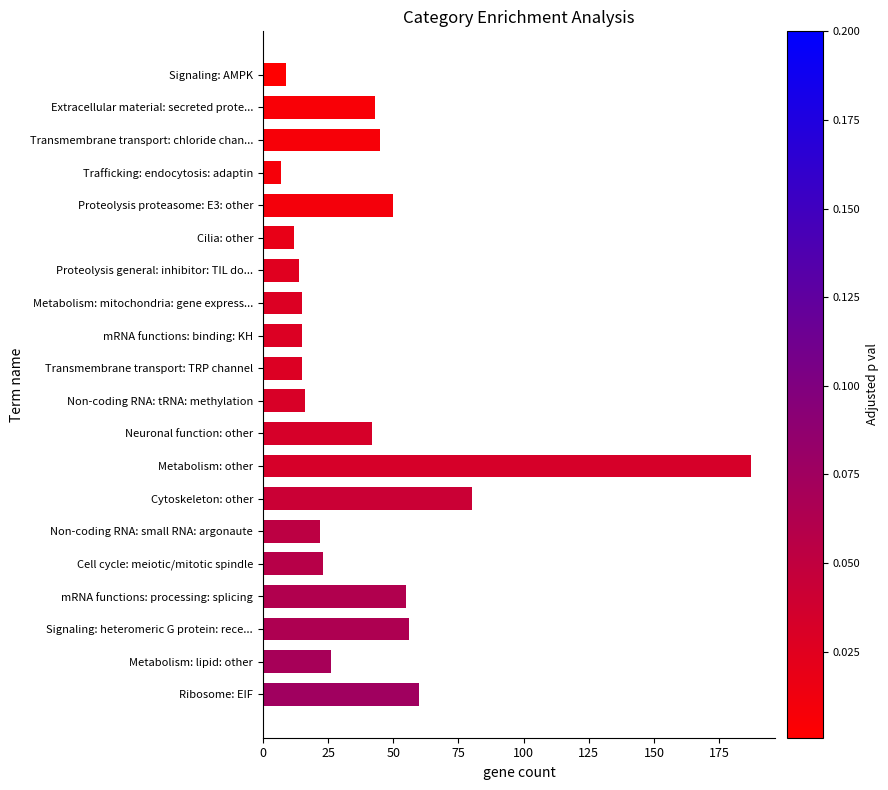

What is the change in value from Extracellular material: secreted prote... to Cytoskeleton: other?

+37